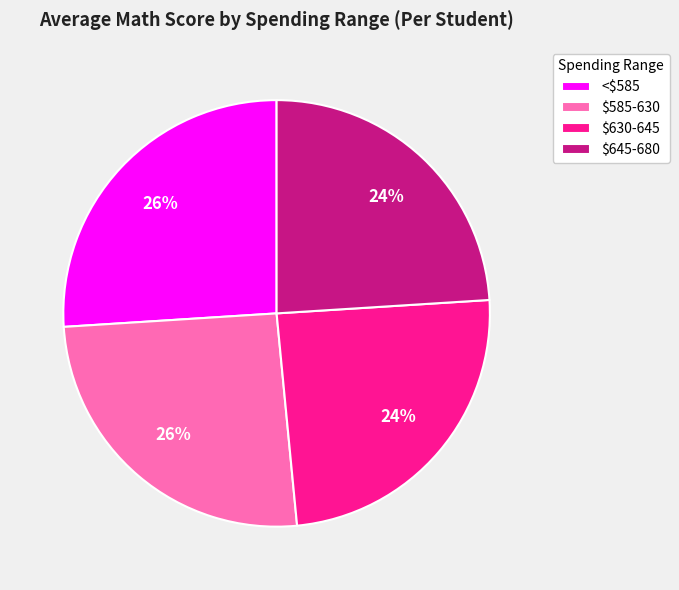

Between $630-645 and $585-630, which is larger?

$585-630